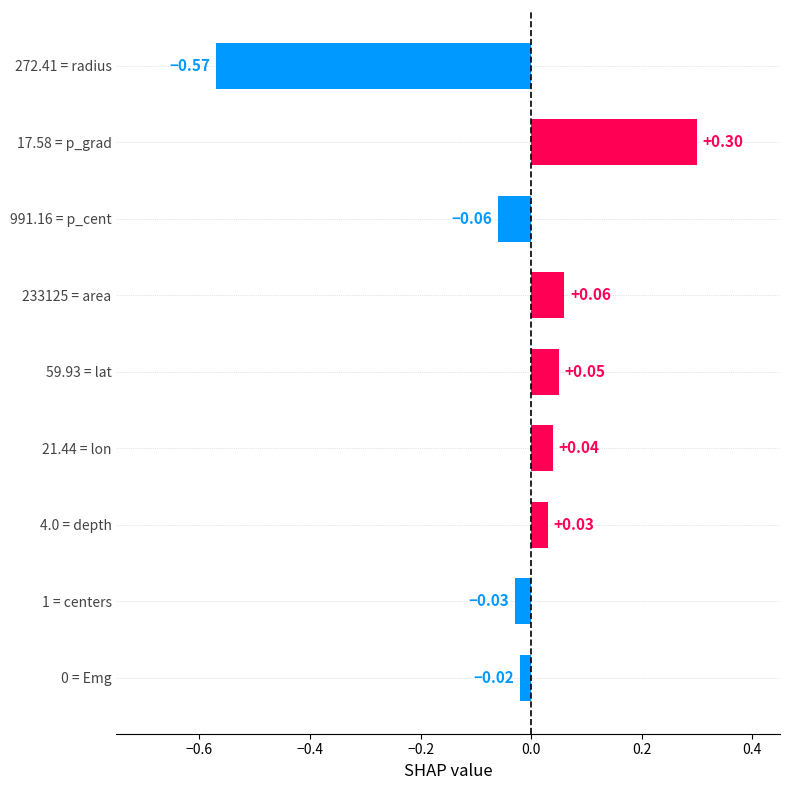

What is the difference between the maximum and minimum values?

0.9